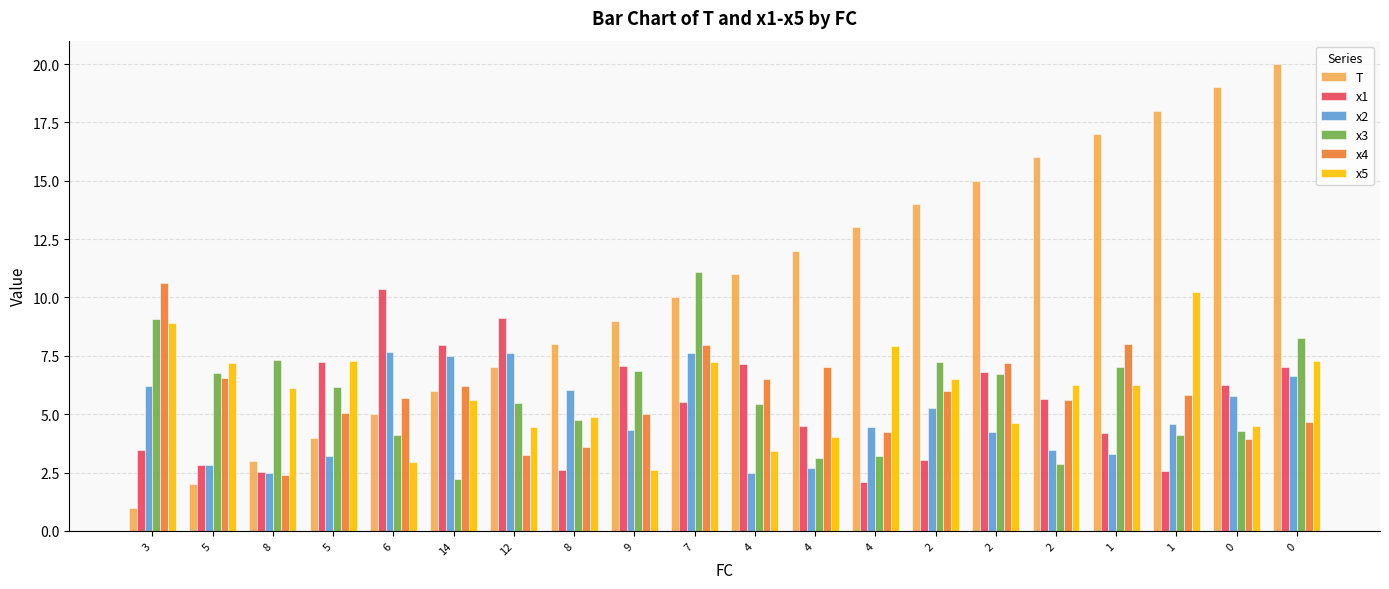

How many data points in x2 are above 4?

13